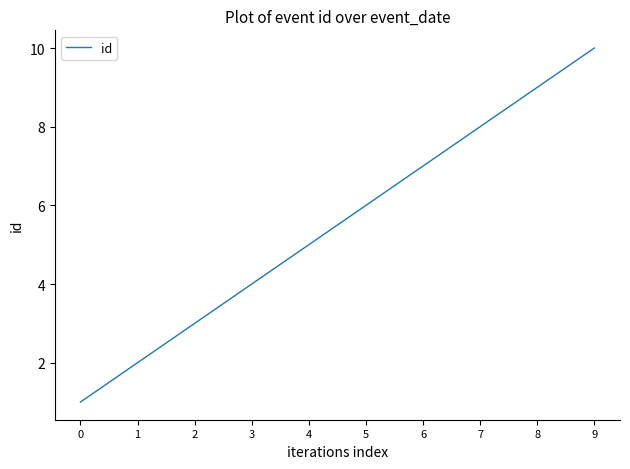

What is the difference between the maximum and minimum values?

9